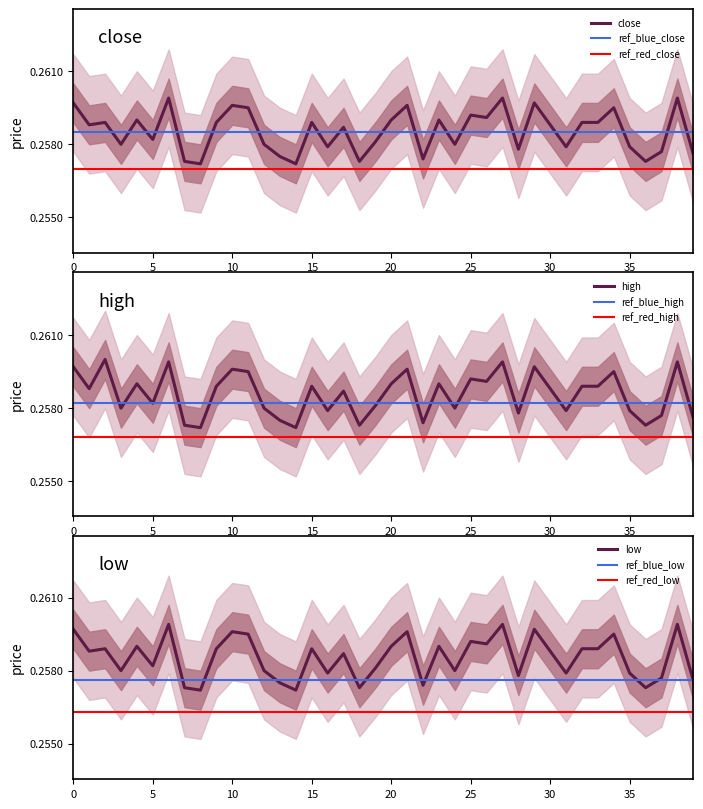

What are all the series names shown in the legend?

close, high, low